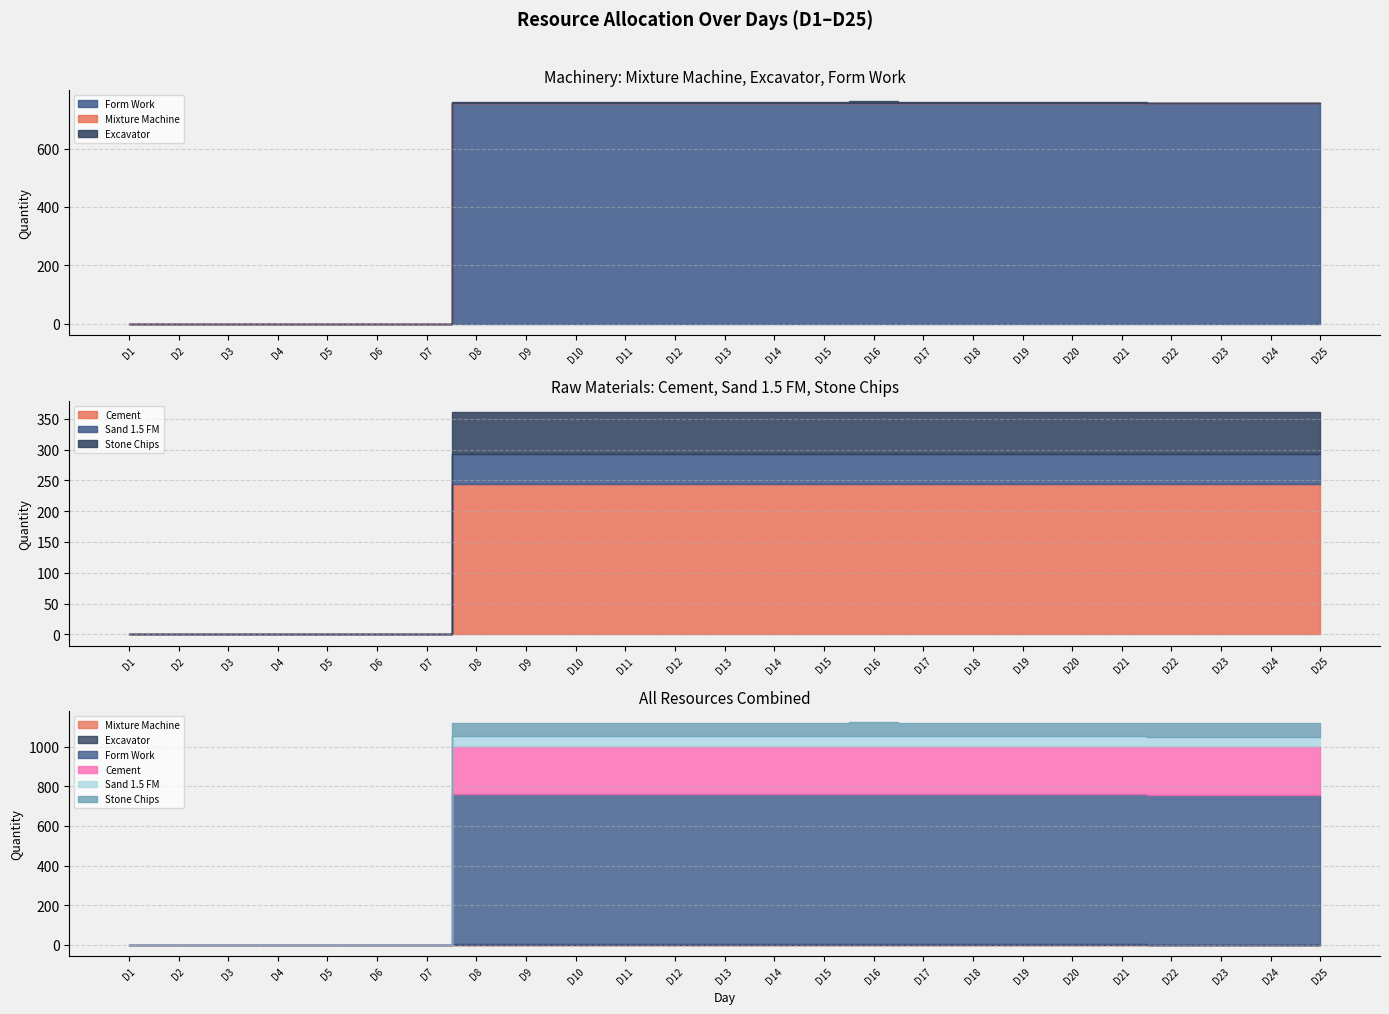

Which has a higher value, D18 or D14?

D18